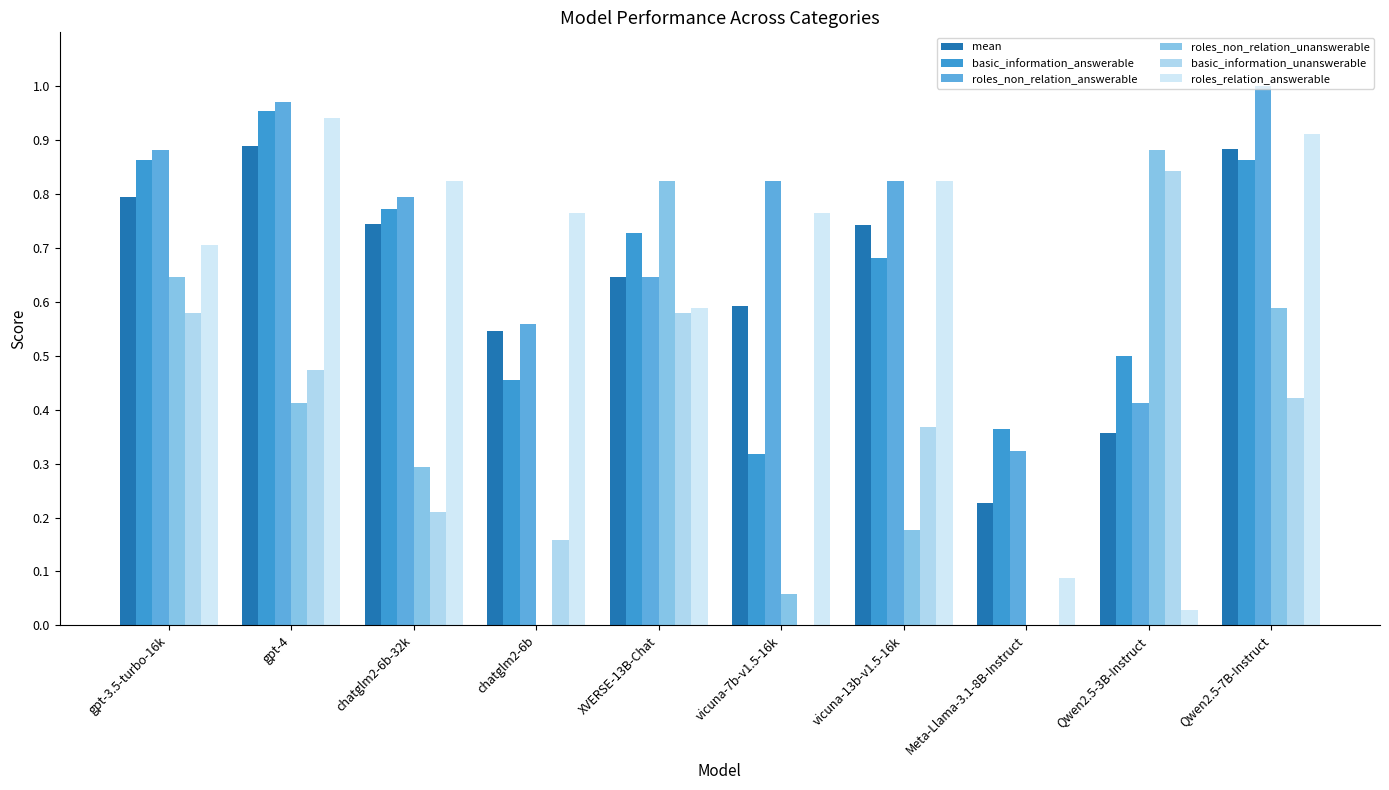

The basic_information_unanswerable series shows 0.0 at Meta-Llama-3.1-8B-Instruct. True or false?

True